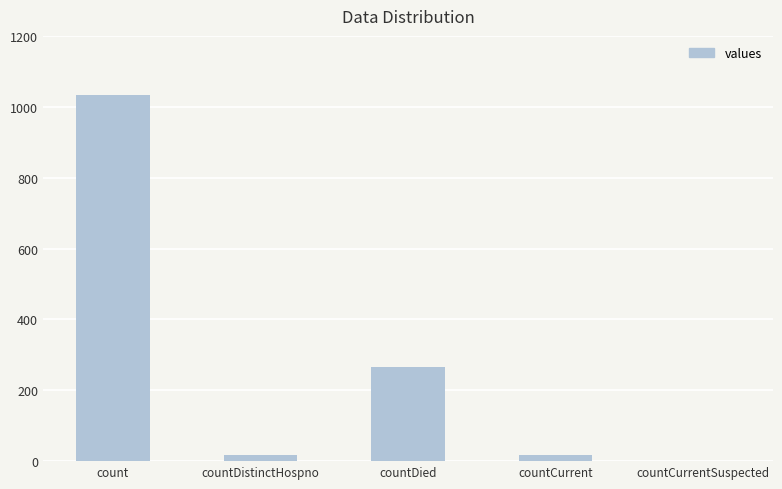

What is the maximum value shown in the chart?

1034